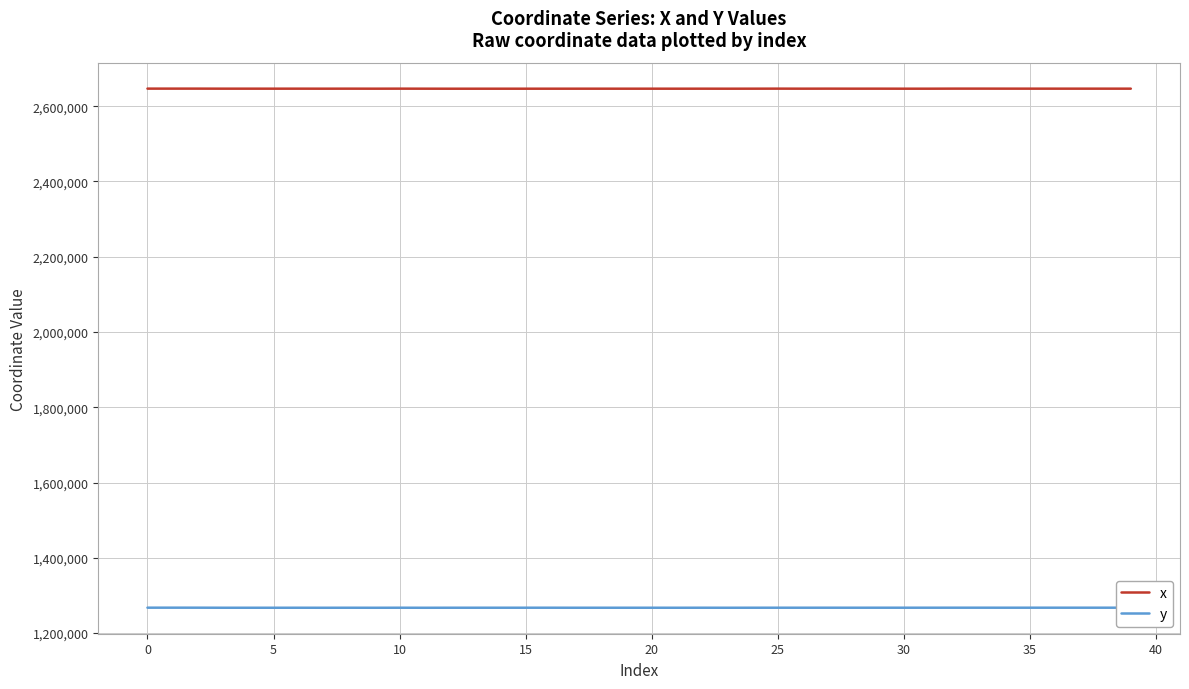

True or false: x and y intersect in this chart.

False